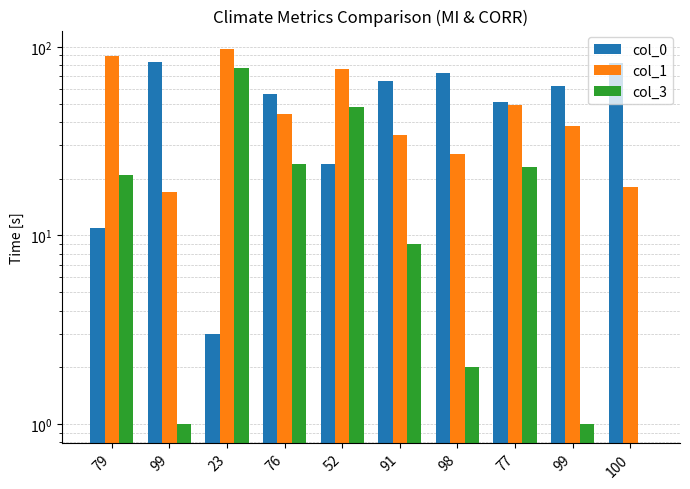

How many values in the col_3 series are below 21?

5